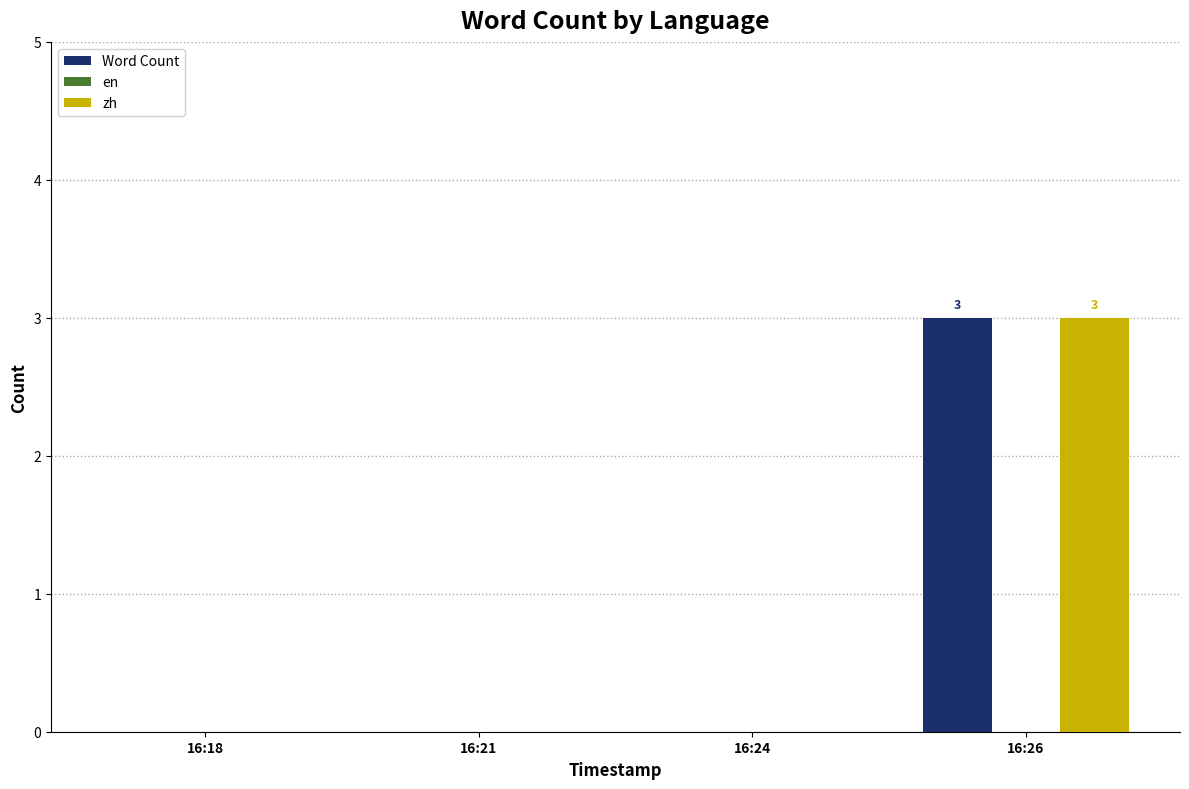

Is it true that zh equals 3 at 16:26?

True